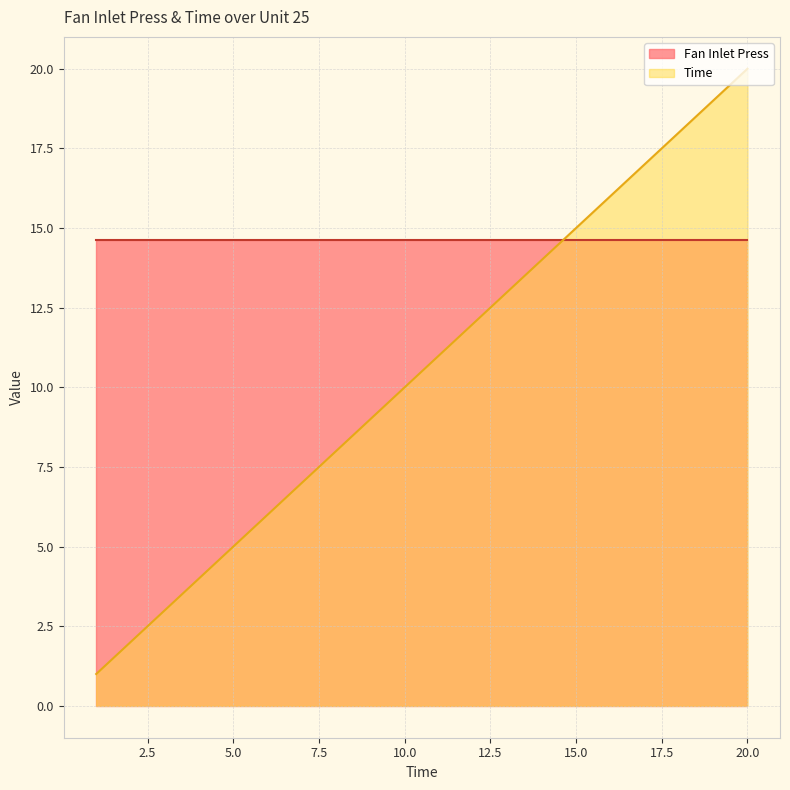

Reading right to left, extract all data points from this chart.

20	19	18	17	16	15	14	13	12	11	10	9	8	7	6	5	4	3	2	1